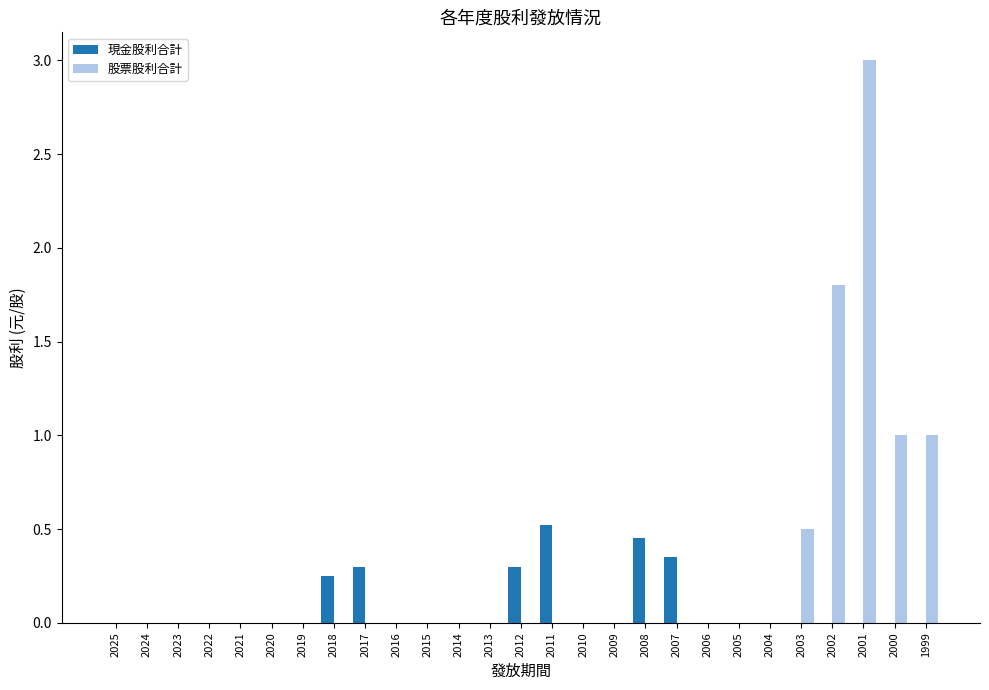

Is it true that 股票股利合計 equals 0.5 at 2000?

False